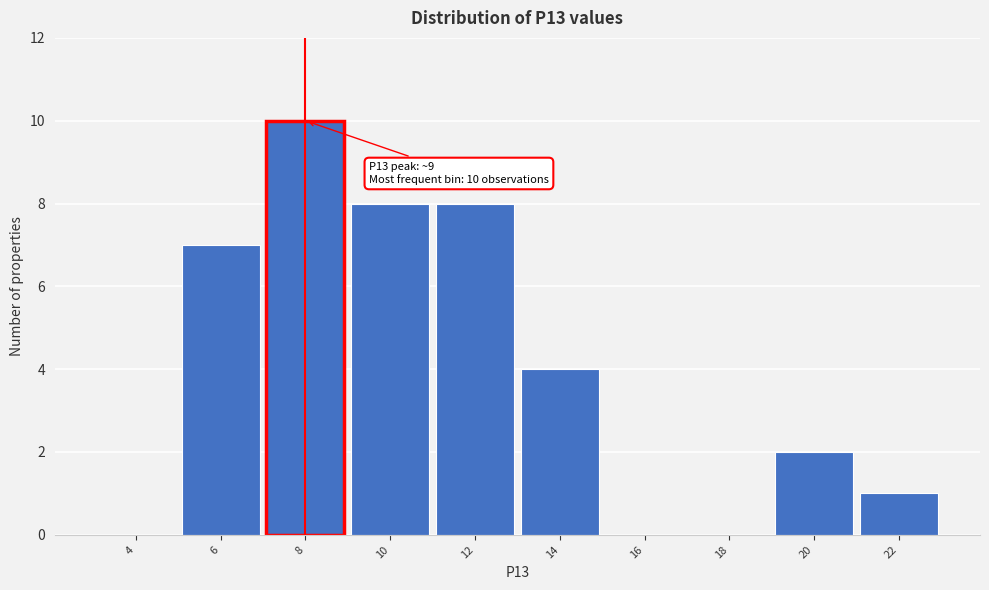

Reading left to right, extract all data points from this chart.

4=0	6=7	8=10	10=8	12=8	14=4	16=0	18=0	20=2	22=1